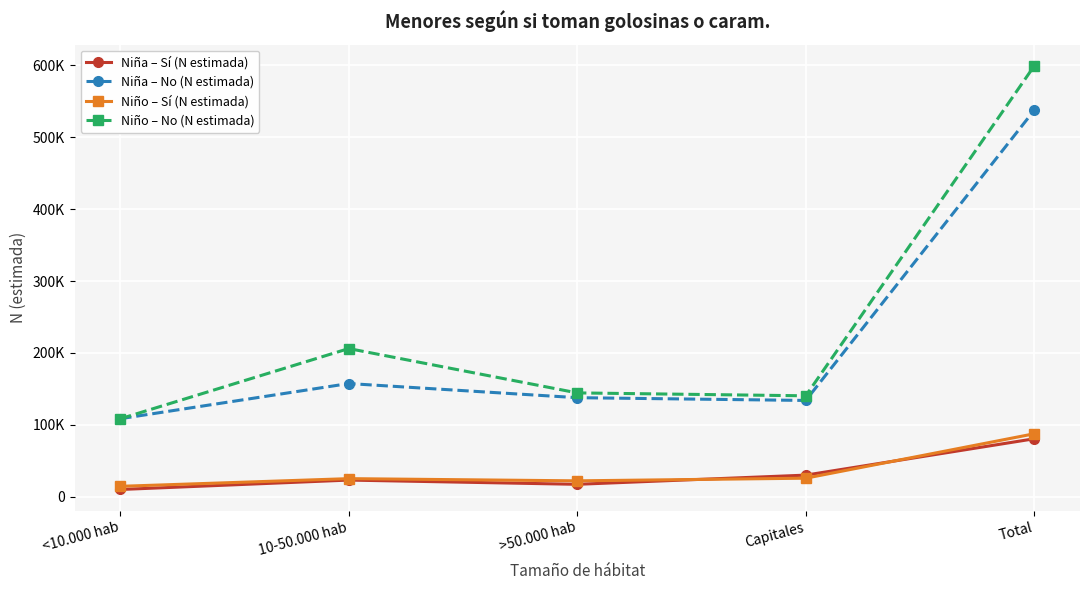

Rank the series by their maximum value, from lowest to highest.

Niña – Sí (N estimada), Niño – Sí (N estimada), Niña – No (N estimada), Niño – No (N estimada)